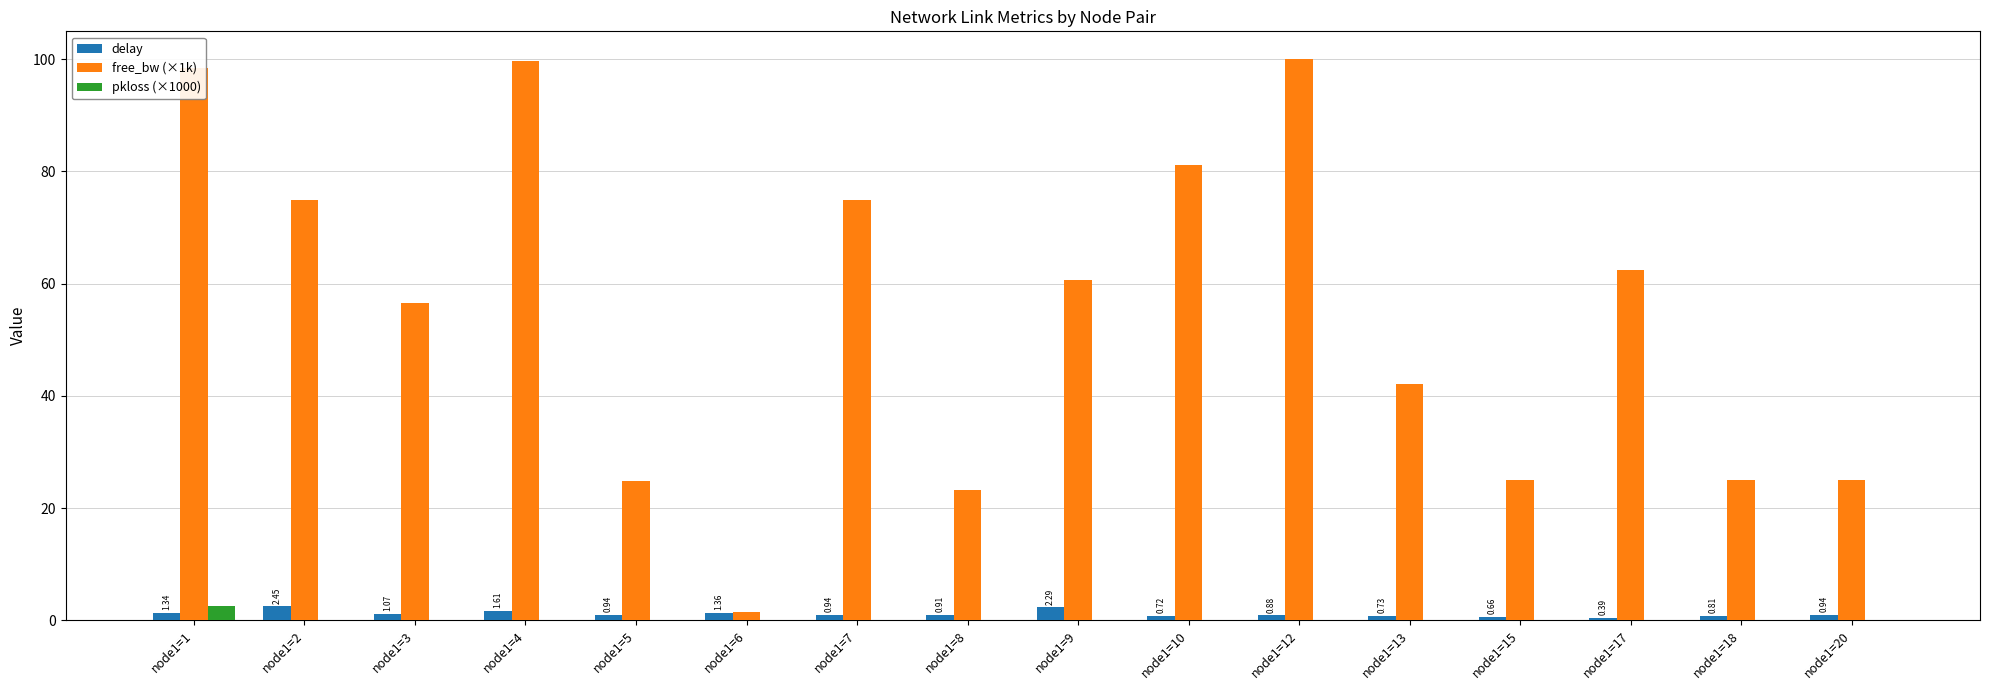

What is the sum of all delay values?

18.0